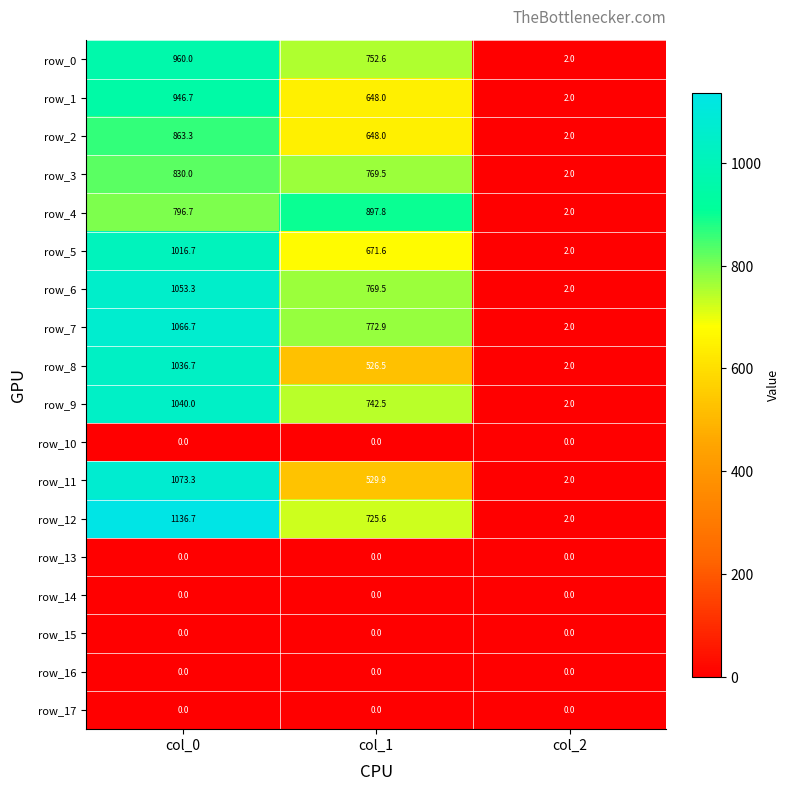

What is the lowest value of the row_6 series?

2.0